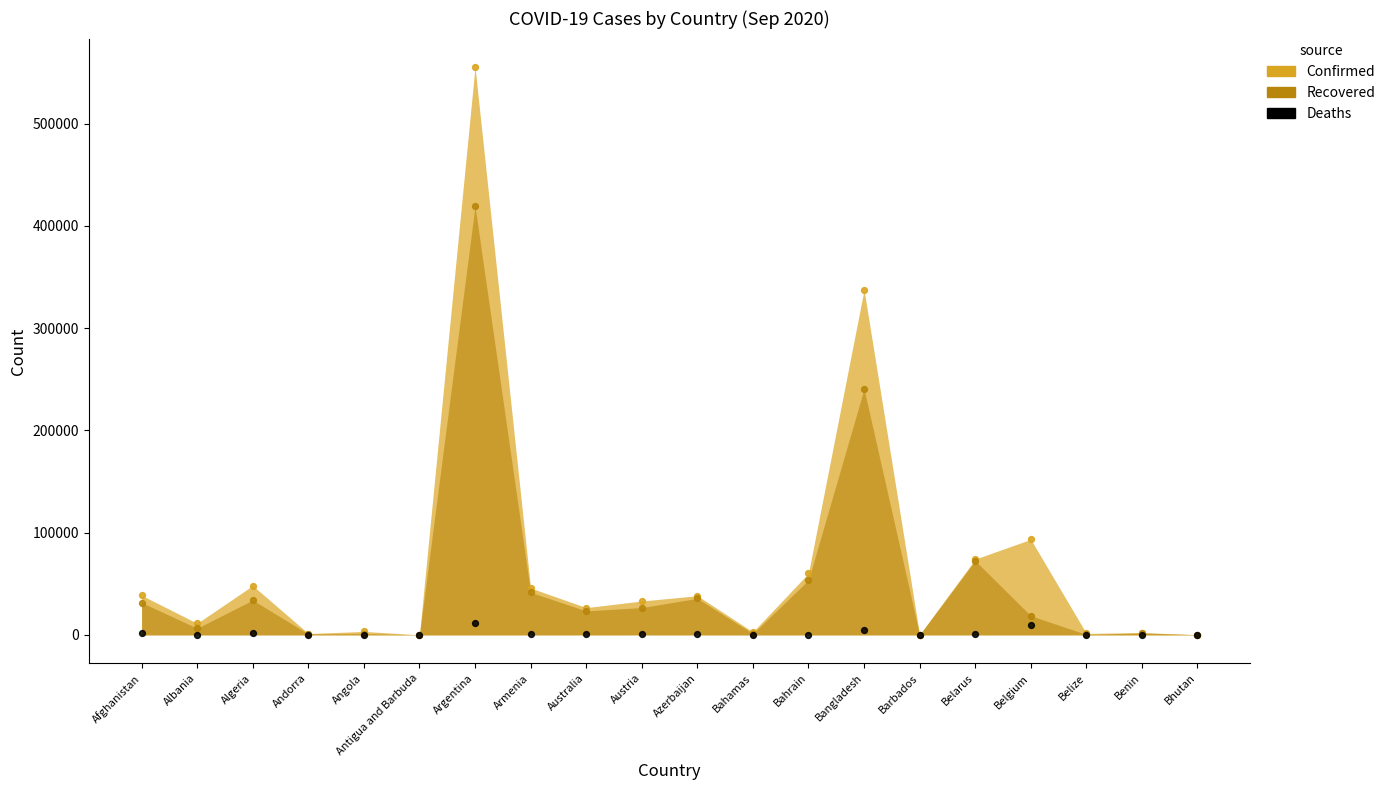

What is the change in value from Albania to Angola?

-200